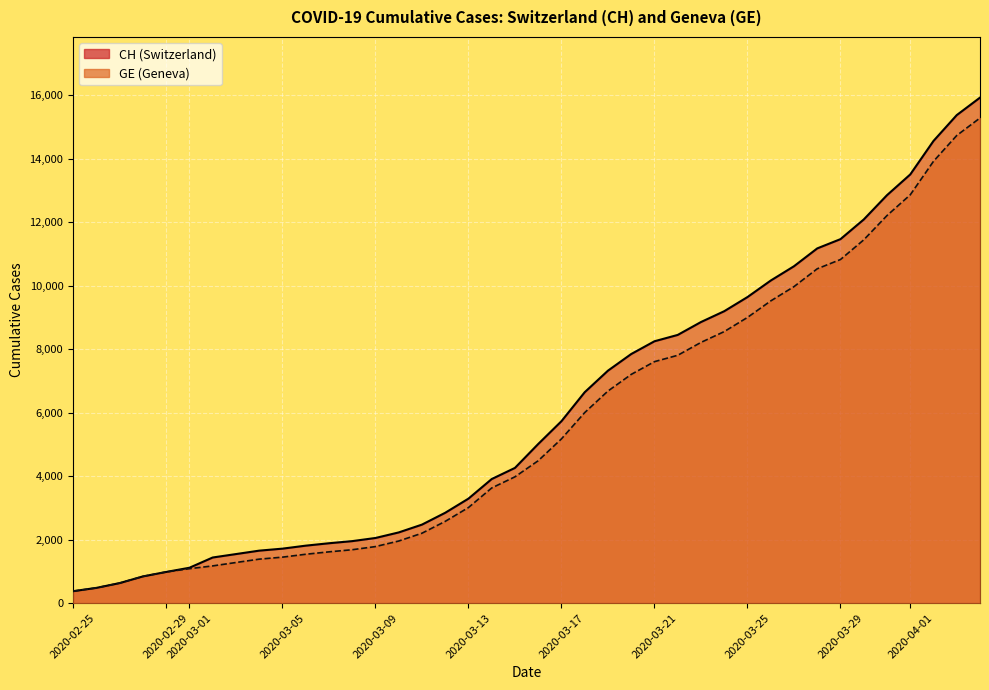

What is the maximum value shown in the chart?

15926